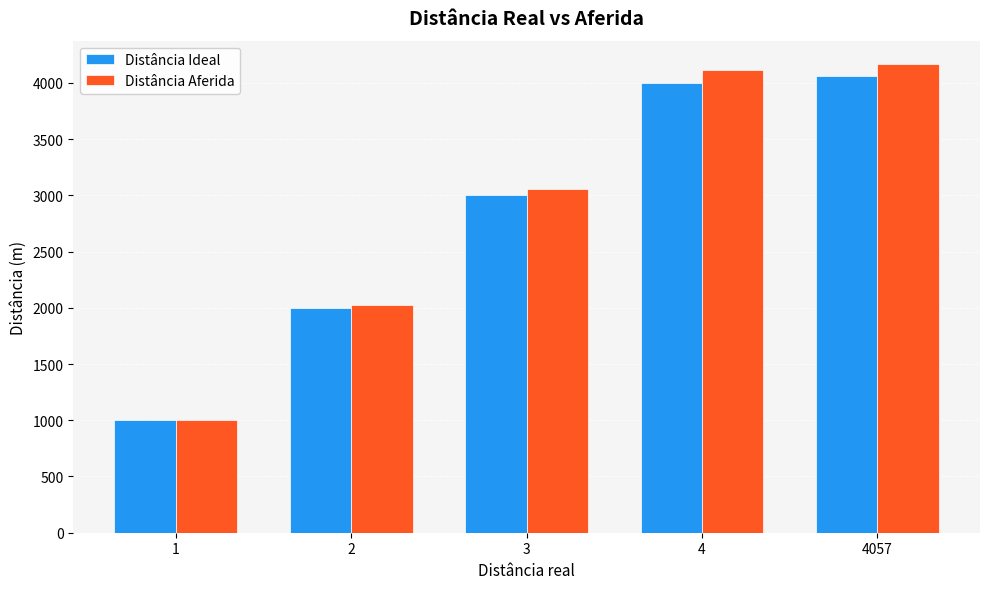

Rank the series by their average value, from lowest to highest.

Distância Ideal, Distância Aferida